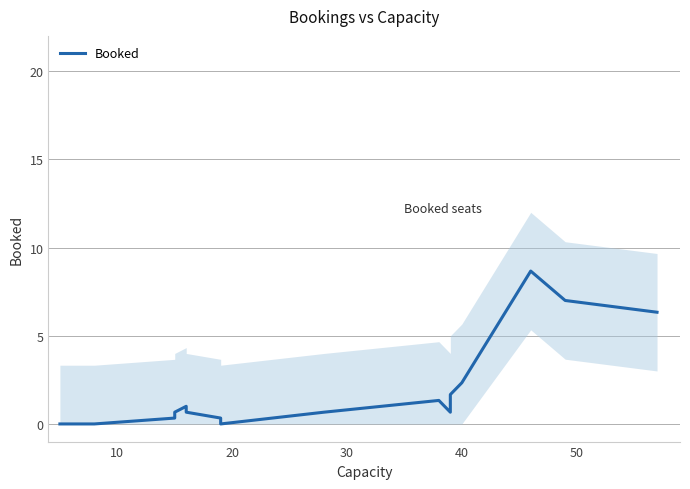

How many values are above zero?

14